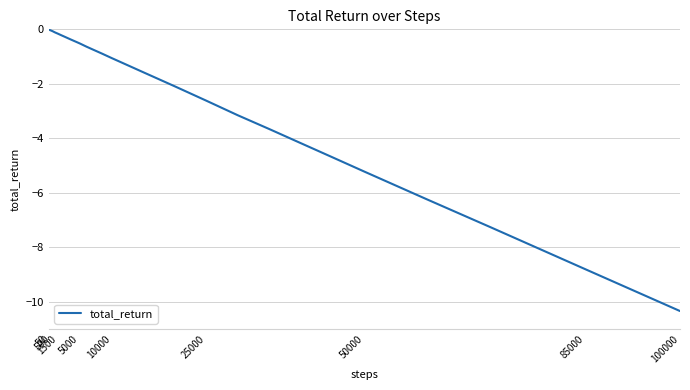

What is the smallest value displayed?

-10.3